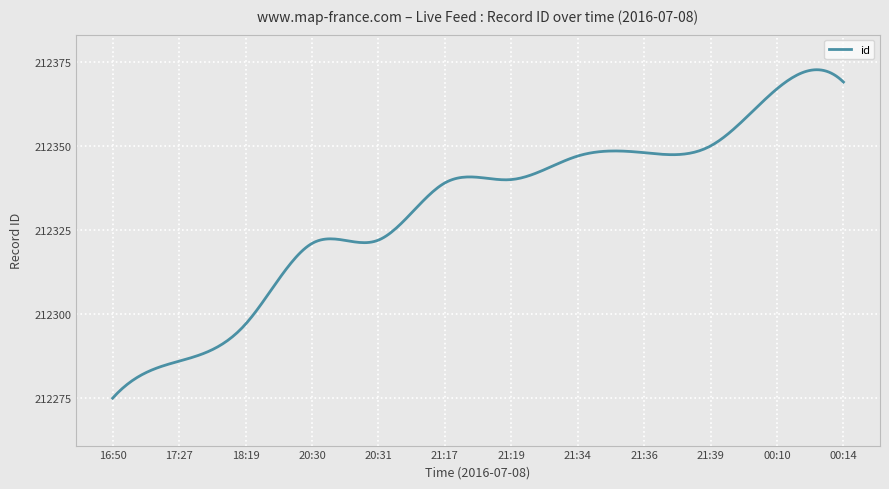

What is the minimum value shown in the chart?

212275.0